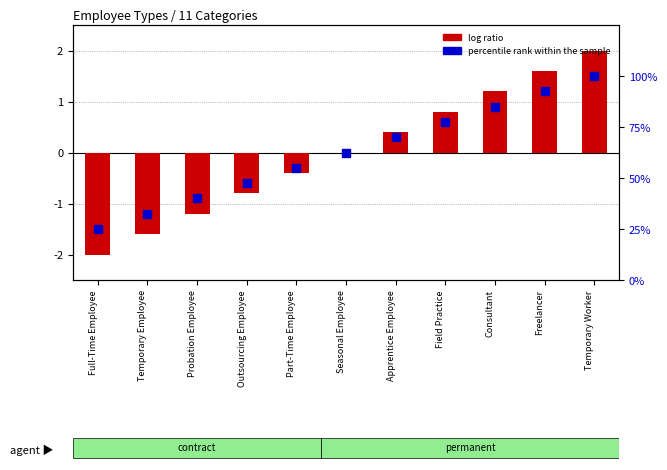

At how many categories does at least one series exceed 30?

10